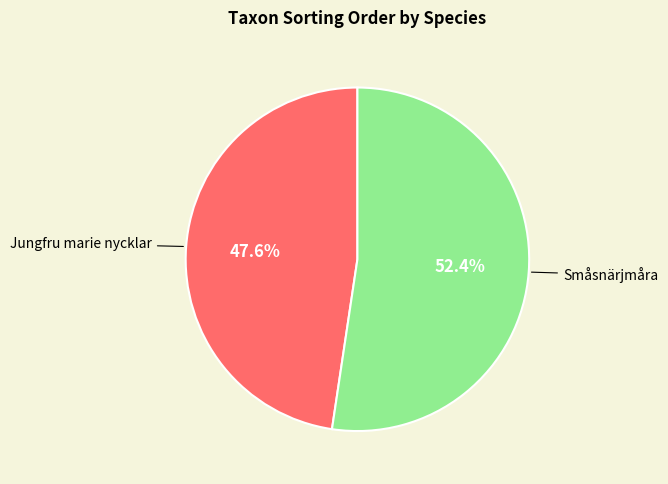

How much of the chart is everything except Småsnärjmåra?

47.6%